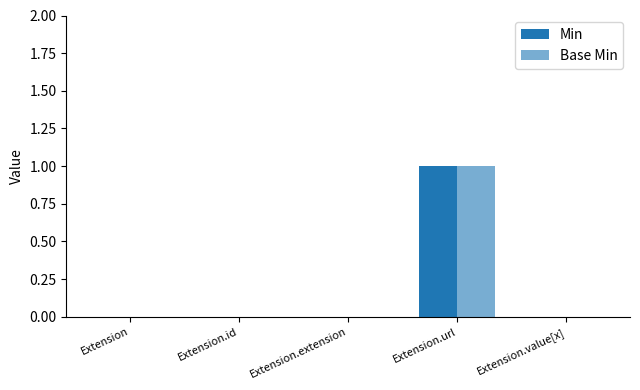

What is the label of the 5th bar from the left?

Extension.value[x]